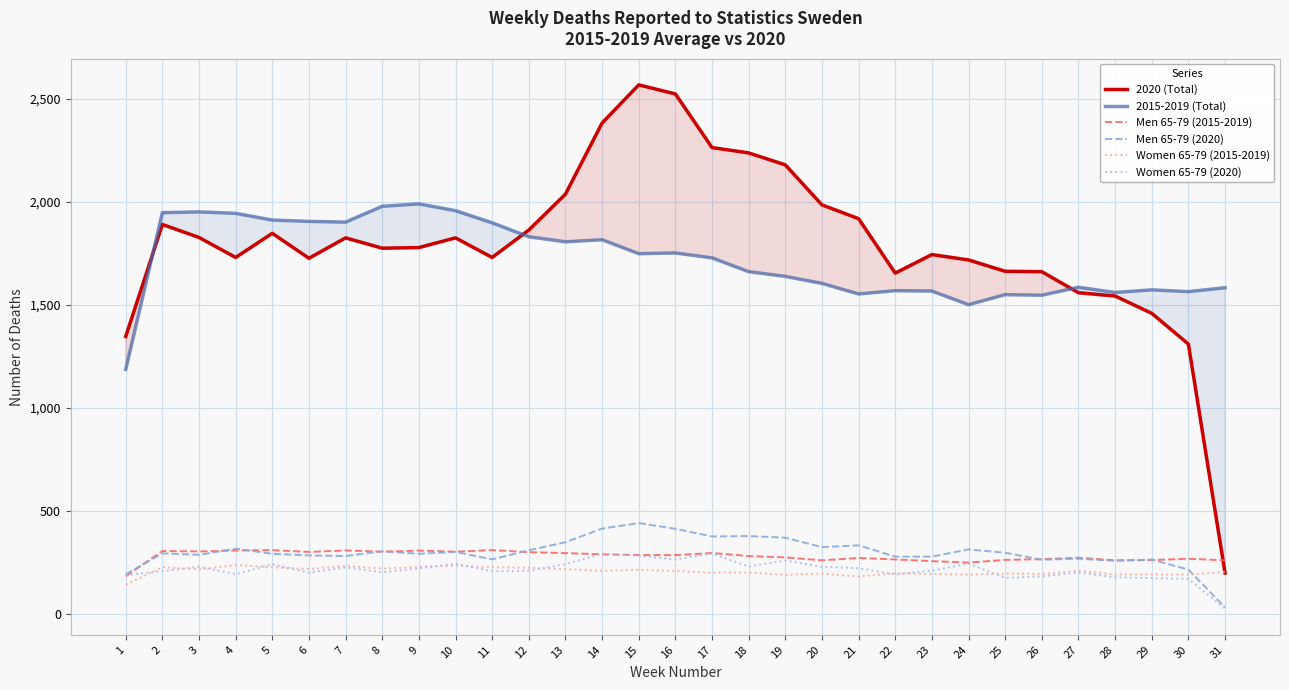

Which category has the lowest value in the 2015-2019 (Total) series?

1